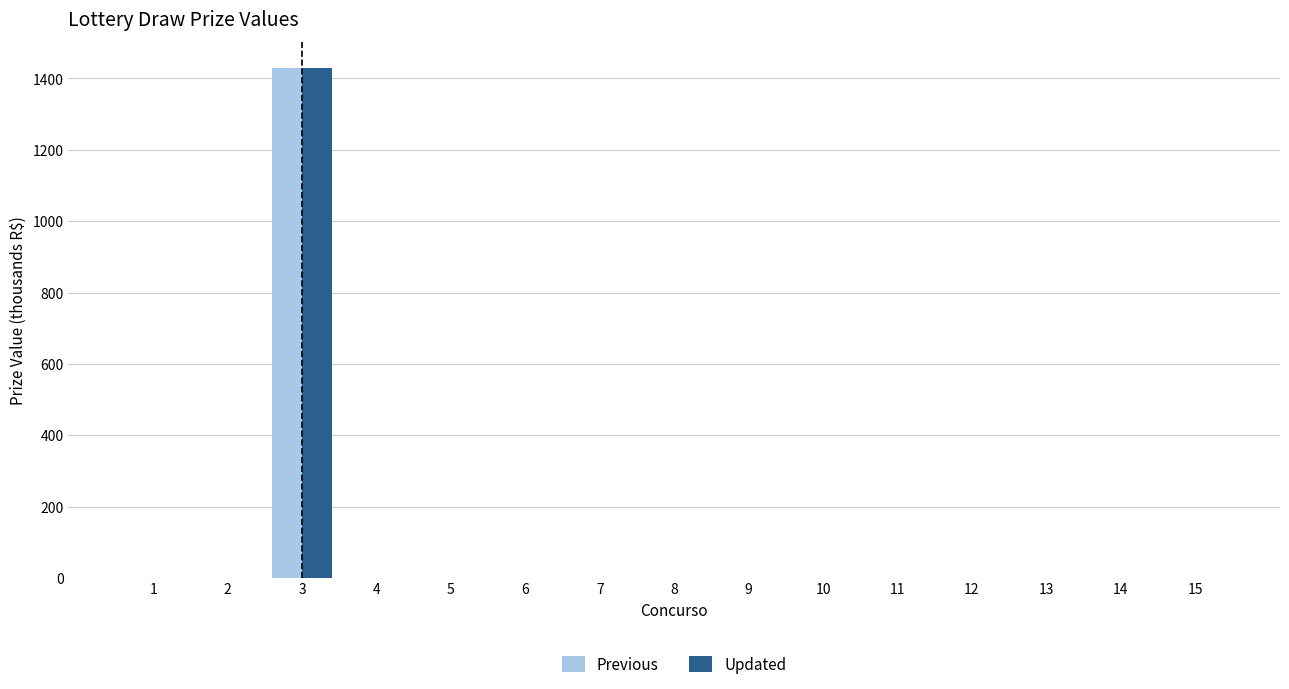

What is the greatest value displayed?

1430.6